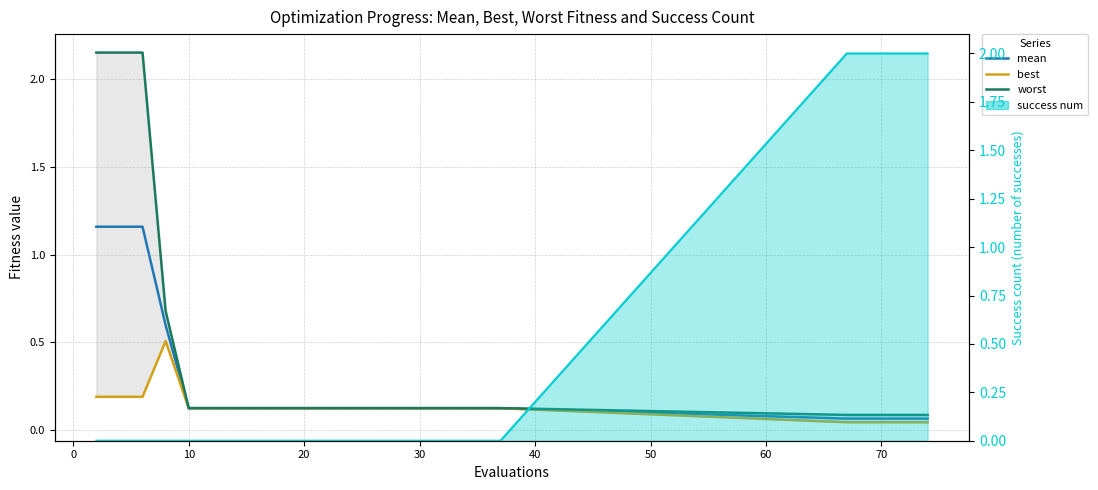

True or false: worst has more than 0 interior local peaks.

False